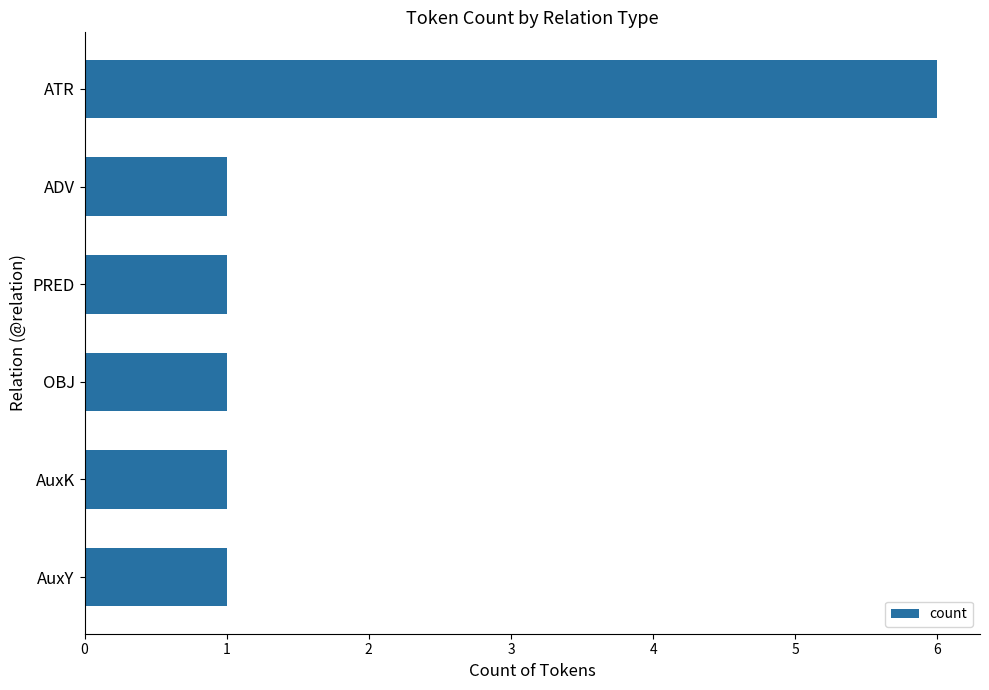

Reading bottom to top, transcribe all the data shown in this chart.

1	1	1	1	1	6